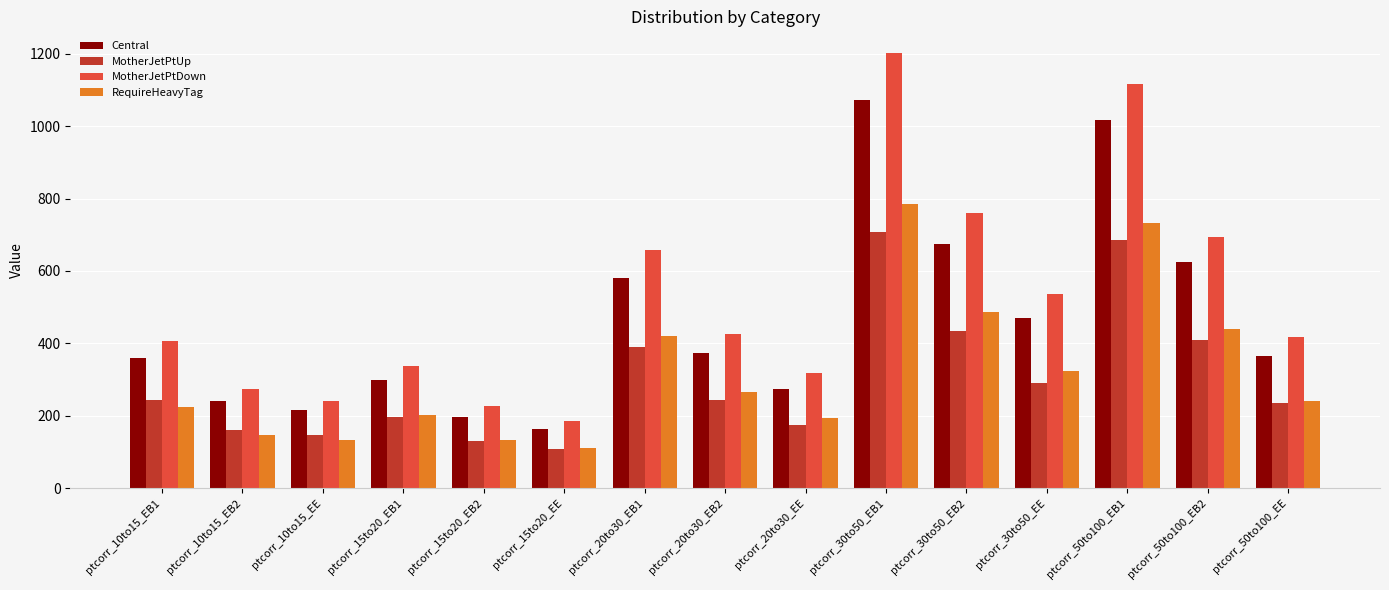

What is the label of the 8th bar from the left?

ptcorr_20to30_EB2